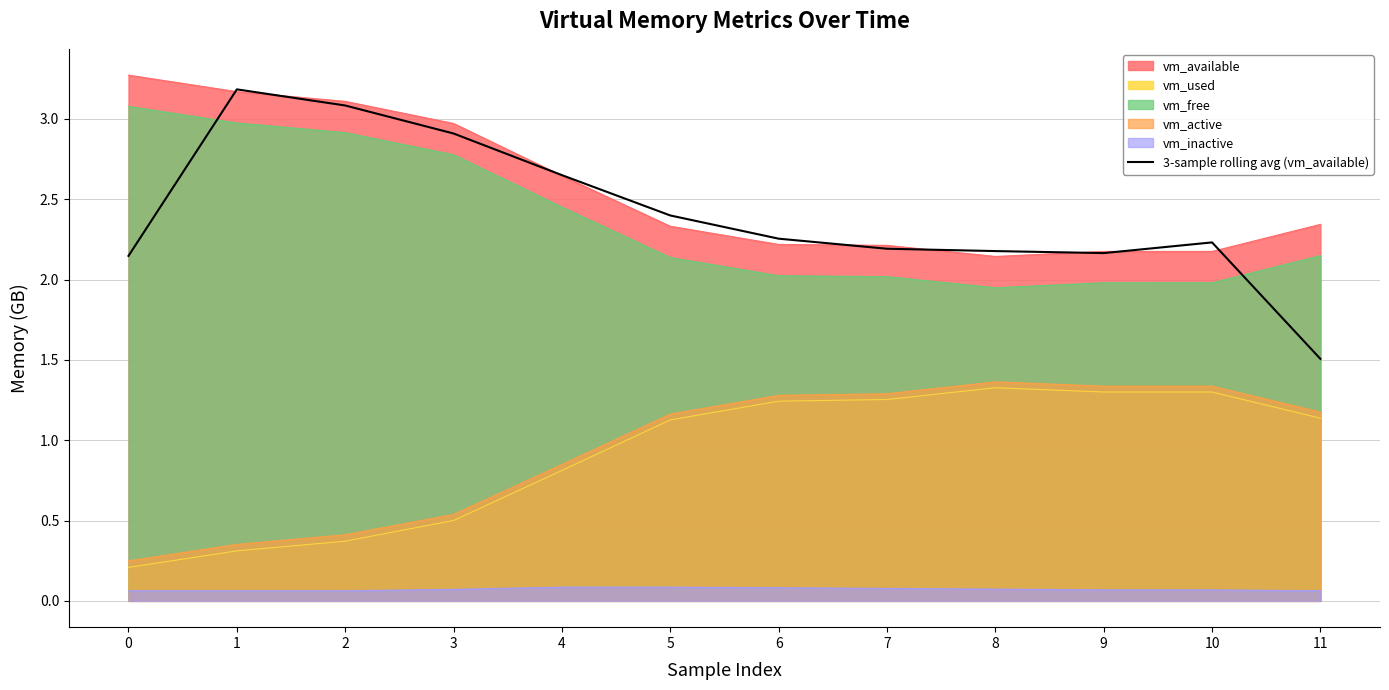

What is the change in value from 3 to 8?

-0.7